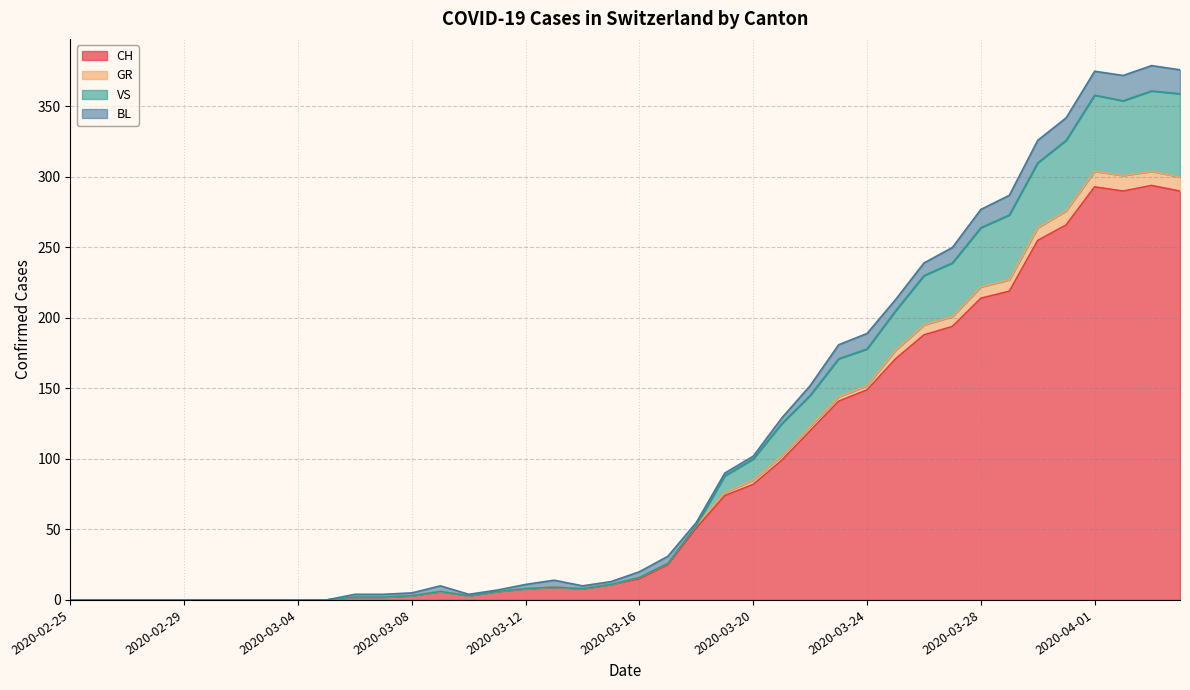

Which label corresponds to the smallest value in the chart?

2020-02-25